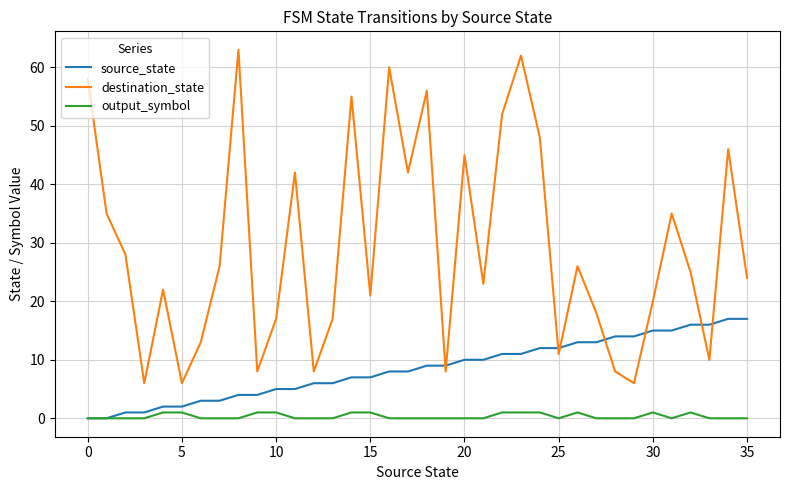

Reading left to right, transcribe all the data shown in this chart.

source_state: 0	0	1	1	2	2	3	3	4	4	5	5	6	6	7	7	8	8	9	9	10	10	11	11	12	12	13	13	14	14	15	15	16	16	17	17
destination_state: 58	35	28	6	22	6	13	26	63	8	17	42	8	17	55	21	60	42	56	8	45	23	52	62	48	11	26	18	8	6	20	35	25	10	46	24
output_symbol: 0	0	0	0	1	1	0	0	0	1	1	0	0	0	1	1	0	0	0	0	0	0	1	1	1	0	1	0	0	0	1	0	1	0	0	0